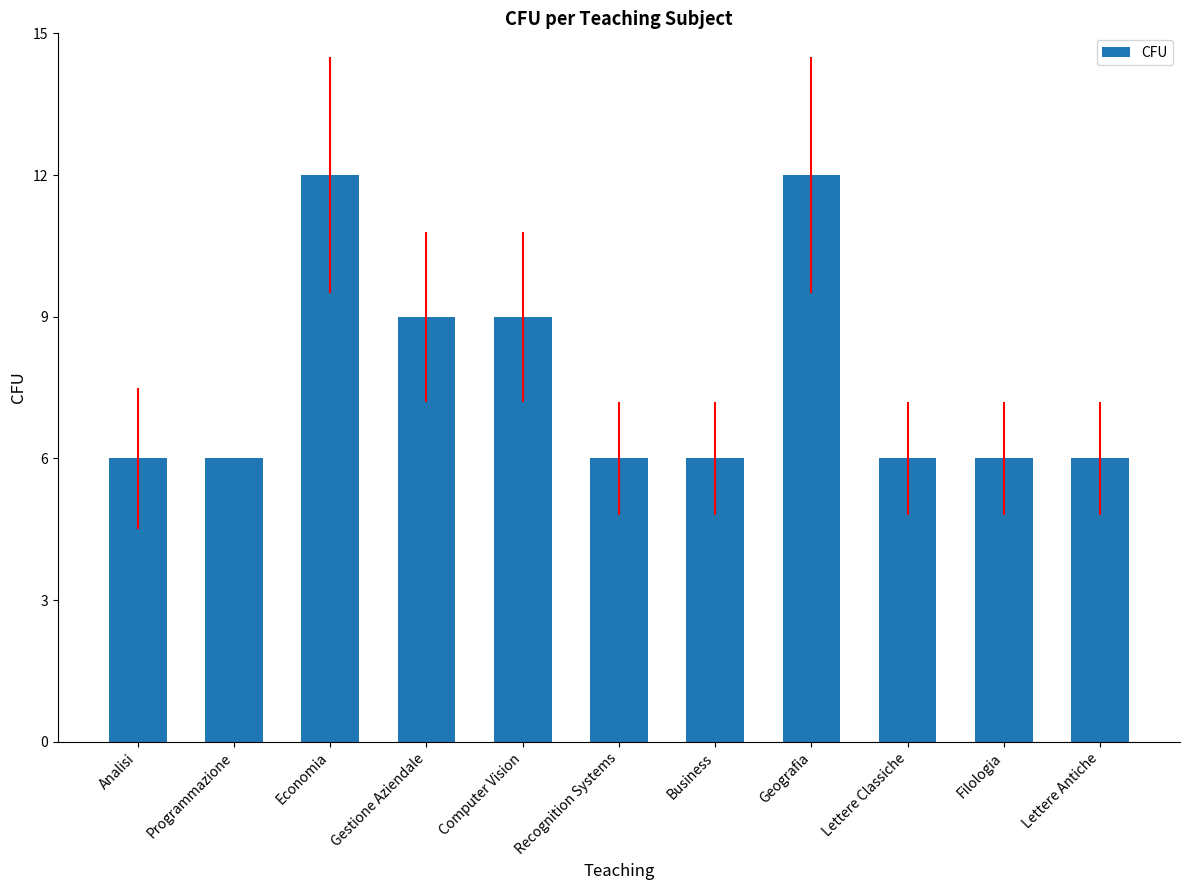

True or false: the data shows 7 at Geografia.

False